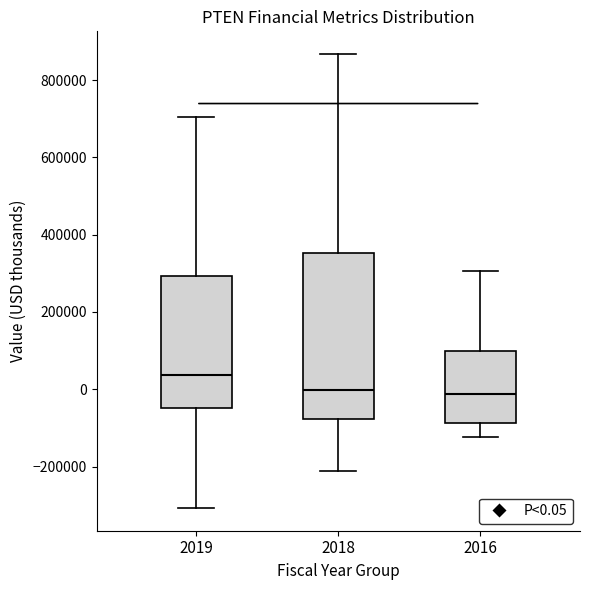

Which box is the tallest, from its lower edge to its upper edge?

2018